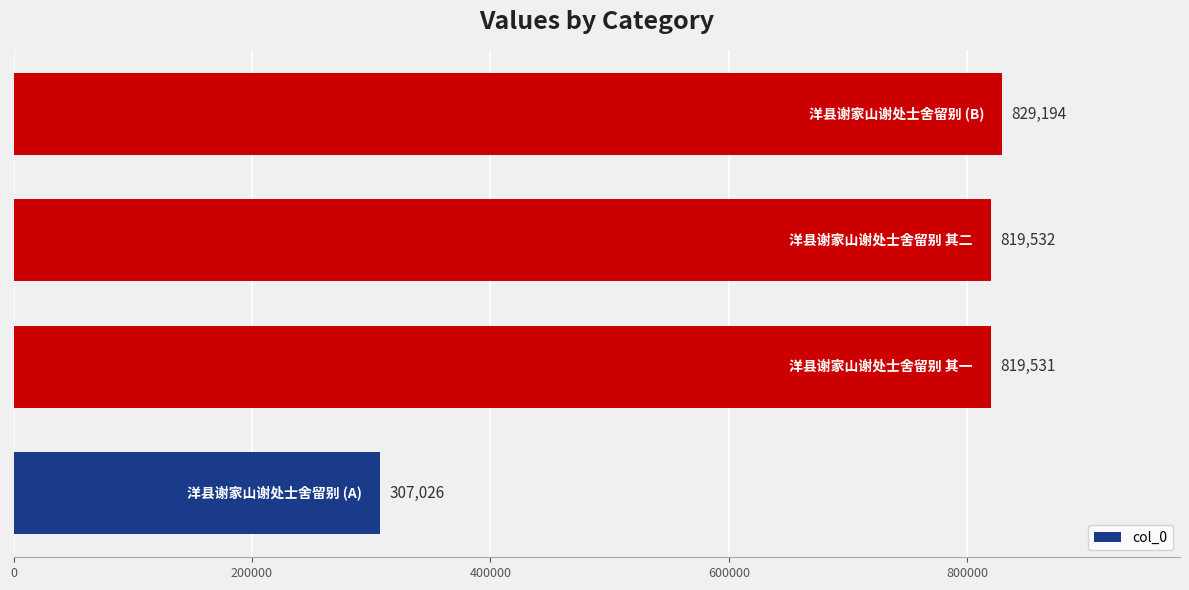

What is the minimum value shown in the chart?

307026